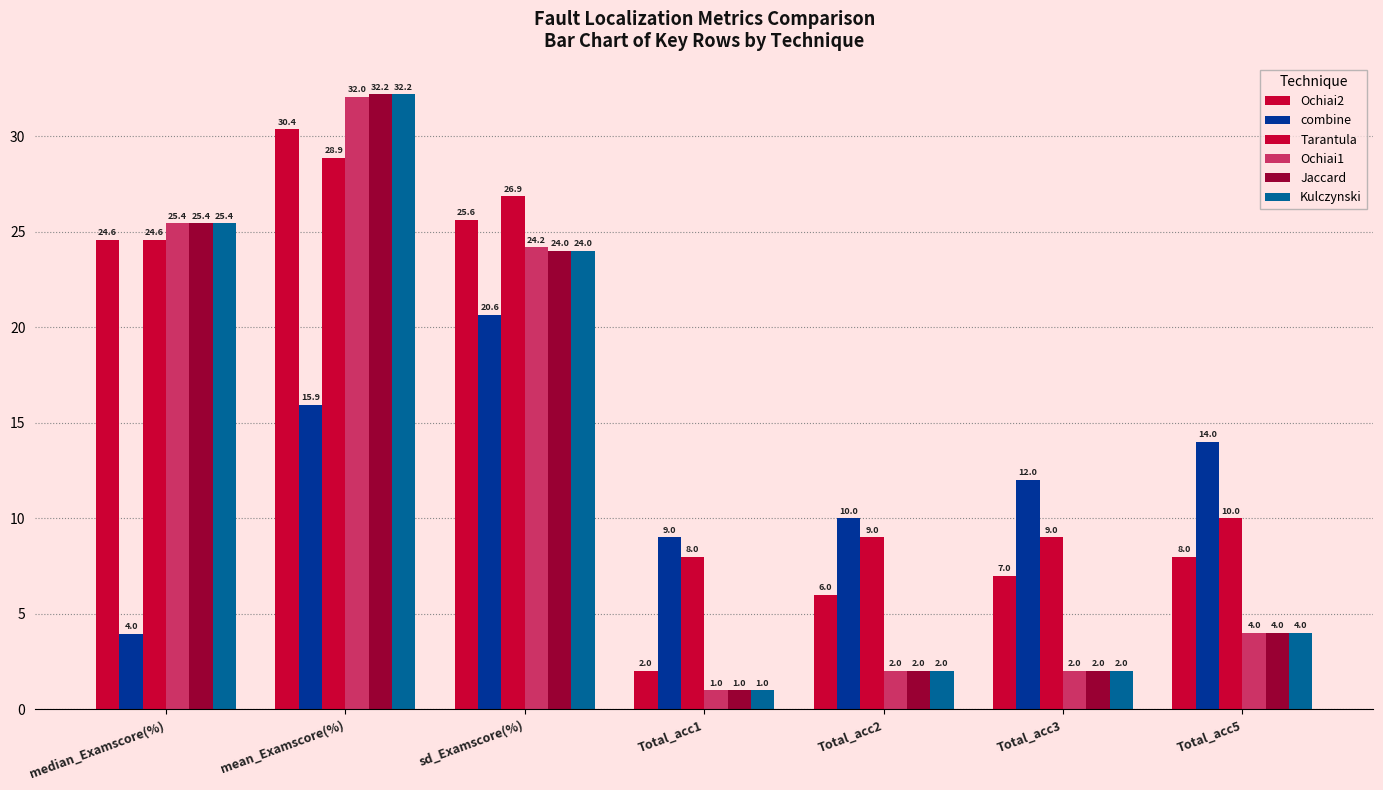

What is the maximum value shown in the chart?

32.2